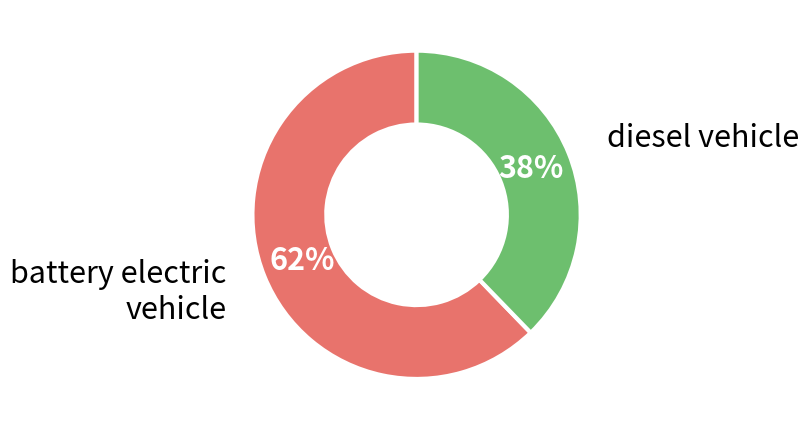

How many slices are in this pie chart?

2